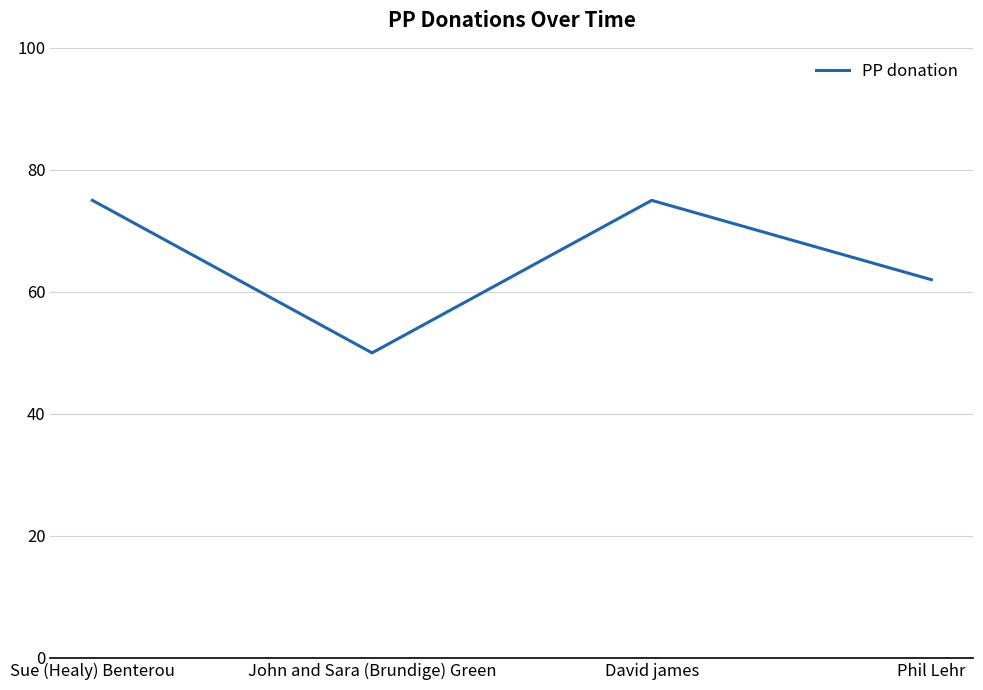

What position from the left is Phil Lehr?

4